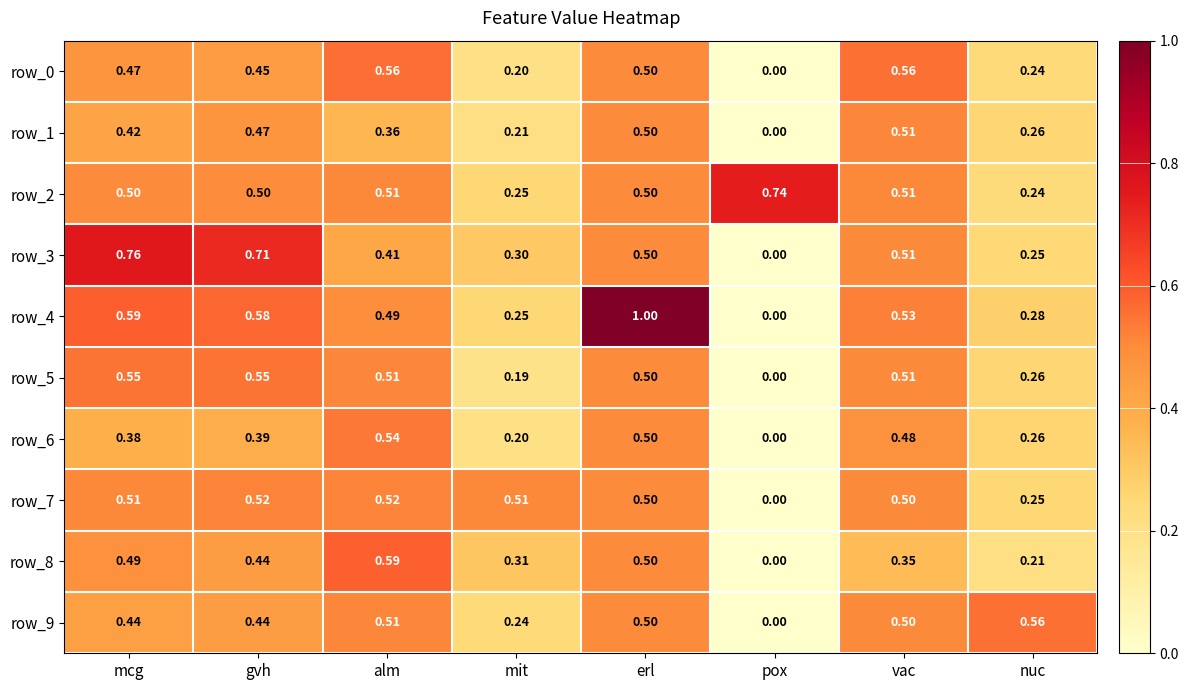

At which label is row_8 closest to 0?

pox